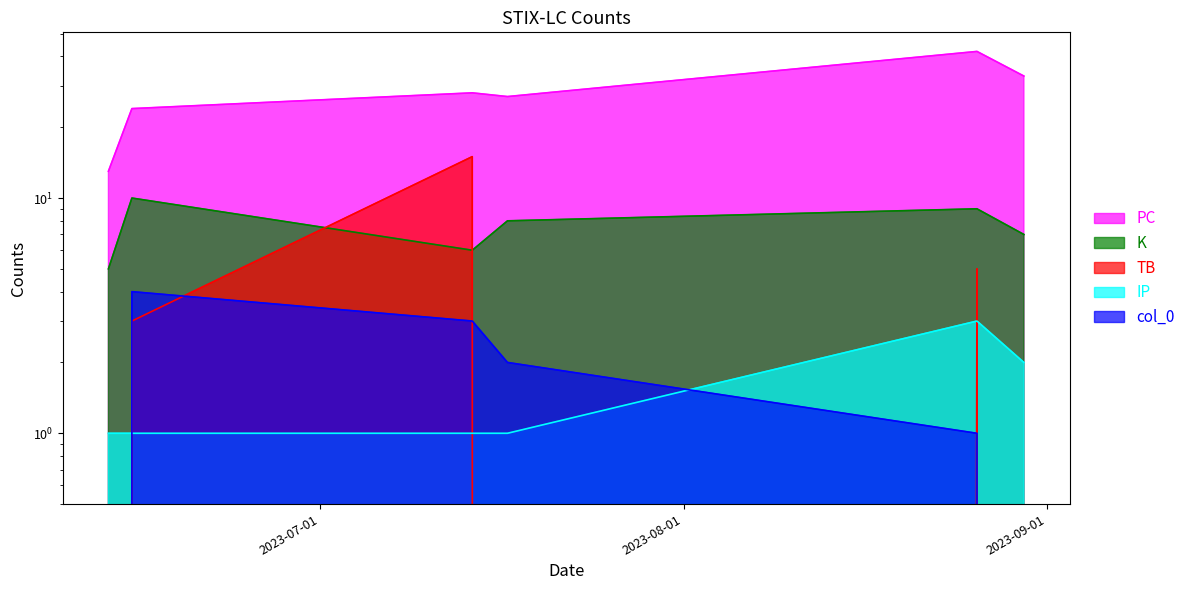

What is the total value across all series at 2023-08-26?

60